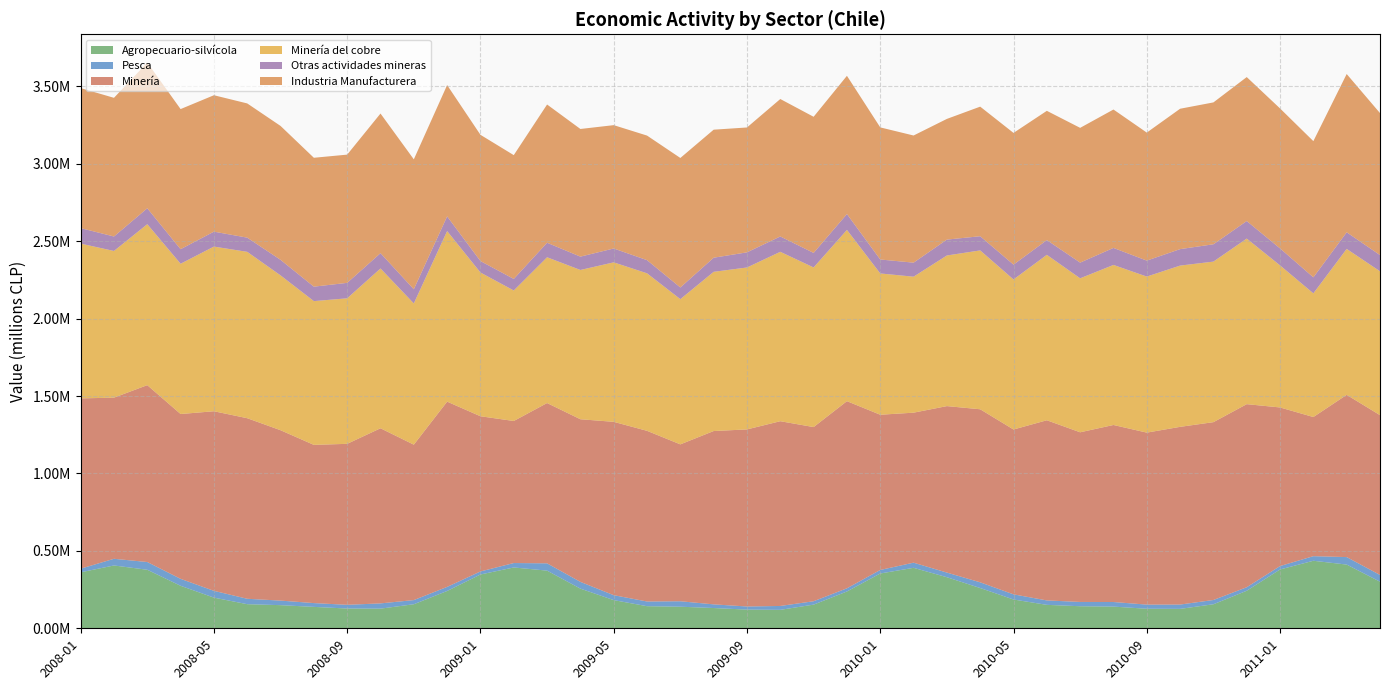

Reading right to left, extract all data points from this chart.

Agropecuario-silvícola: 300925	411507	436068	379874	242382	155177	125342	126199	140055	142439	151374	185936	259990	329880	390482	353910	237660	152894	119167	120674	130870	139341	142755	181969	256137	372404	392817	347432	241029	155306	126905	127621	138255	149409	155669	198064	274453	377977	405663	361540
Pesca: 43513	48350	29651	21919	22720	27552	27960	26718	29621	27685	28549	33230	36895	29837	33259	22769	20593	21800	25055	20137	23661	35182	30210	31860	43615	47046	28593	19633	26294	26851	33888	24031	24505	29409	34936	43804	44886	49994	43107	23389
Minería: 1031937	1047675	898523	1024314	1182257	1148406	1147499	1110621	1143193	1095556	1163472	1064529	1117418	1075068	968593	1002360	1208408	1124661	1192998	1143468	1119261	1013166	1102161	1119408	1050139	1035105	917284	1002183	1196274	1003599	1130826	1039525	1021645	1100232	1166031	1159719	1064341	1142134	1040635	1099630
Minería del cobre: 928975	942294	798635	917317	1069216	1036680	1041319	1007686	1033492	994337	1068243	968861	1025876	972627	878158	912348	1105828	1030727	1093911	1045659	1028070	937743	1017184	1029796	963956	941295	842618	928154	1101385	911974	1031893	939683	928335	999880	1074307	1063250	970430	1039394	947162	999589
Otras actividades mineras: 104754	107365	103435	109707	113276	111981	106358	103108	109933	101386	95233	95793	91547	102649	90597	90128	102580	93934	99087	97809	91191	75423	84978	89612	86184	93809	74666	74029	94889	91625	98933	99842	93310	100352	91724	96469	93911	102740	93473	100041
Industria Manufacturera: 916892	1022030	879485	903763	929653	916076	906523	826623	893679	870151	834659	850571	836842	779294	821052	853032	892550	879064	887581	806263	826719	836261	804419	796390	824281	892671	799431	815178	847901	838900	901645	827999	832313	864712	866619	880924	904772	940889	895450	904049